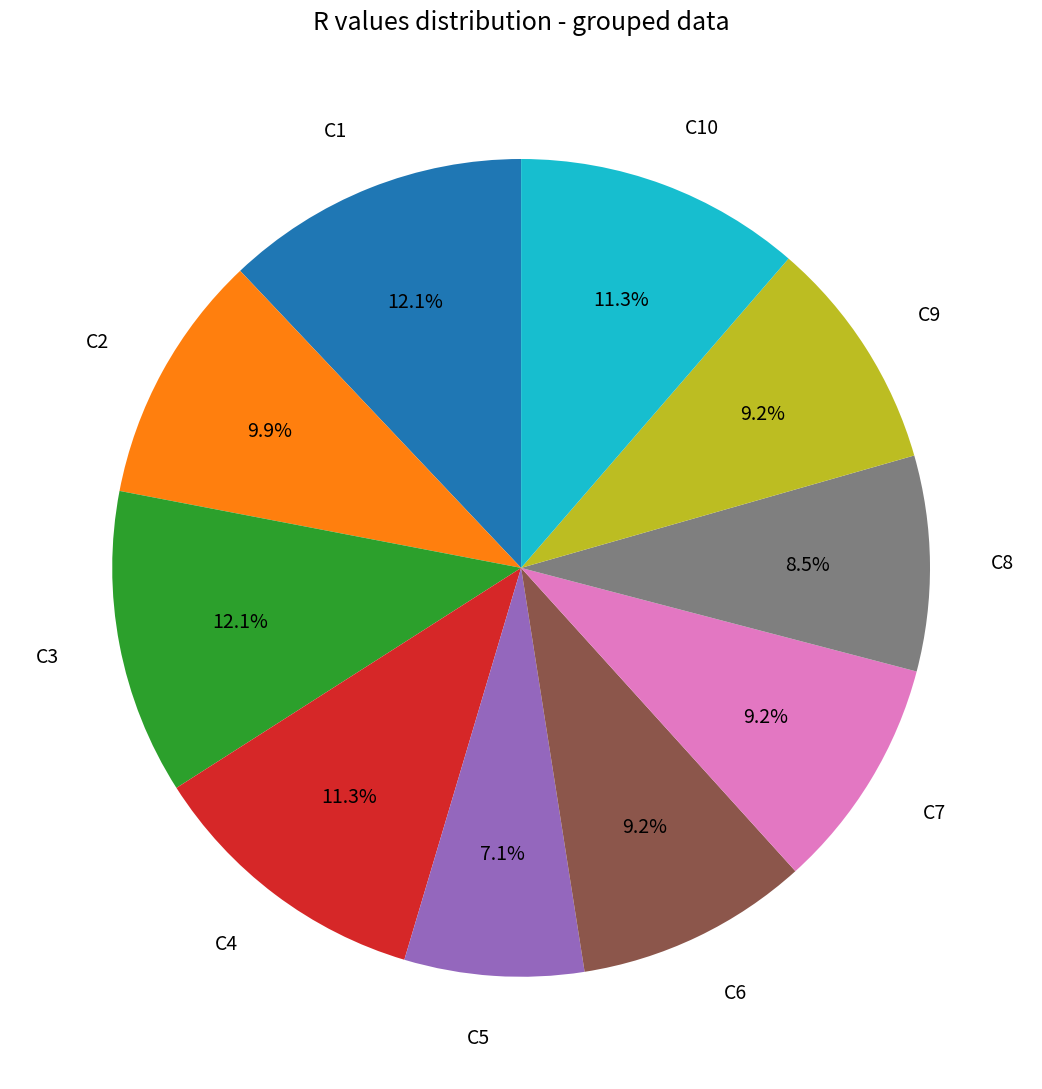

What percentage is NOT represented by C8?

91.5%